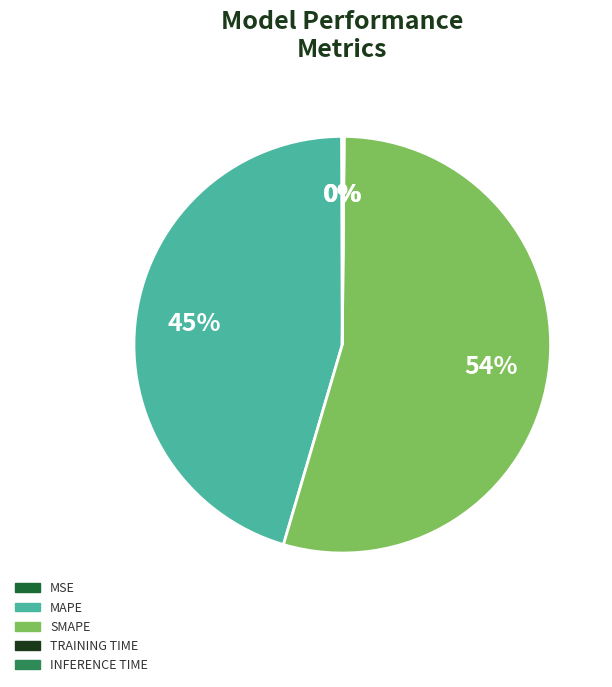

To the nearest percent, what is the average slice percentage?

20%